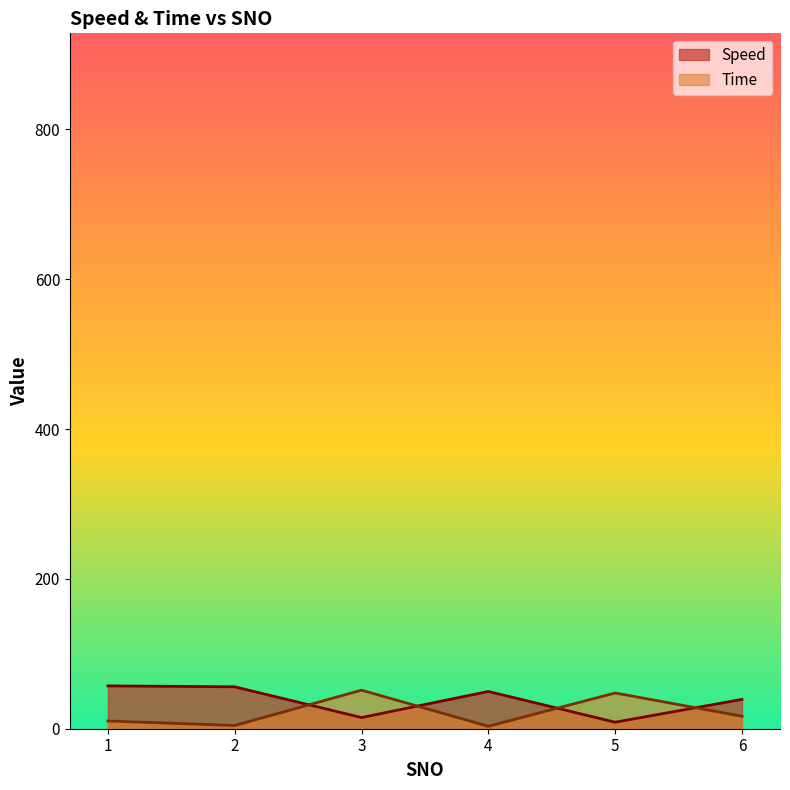

Which series changed the most between 5 and 6?

Time